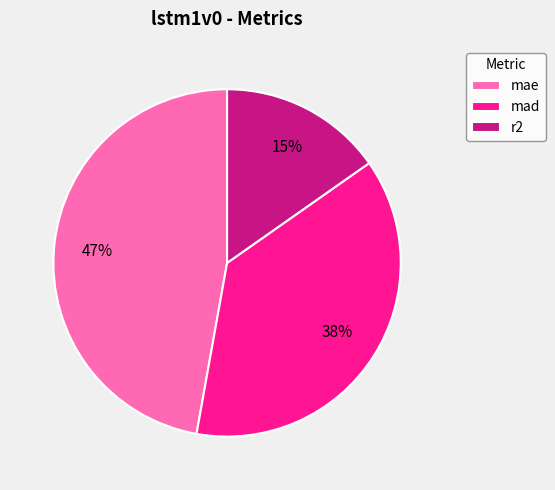

Is there a majority slice in this chart?

No